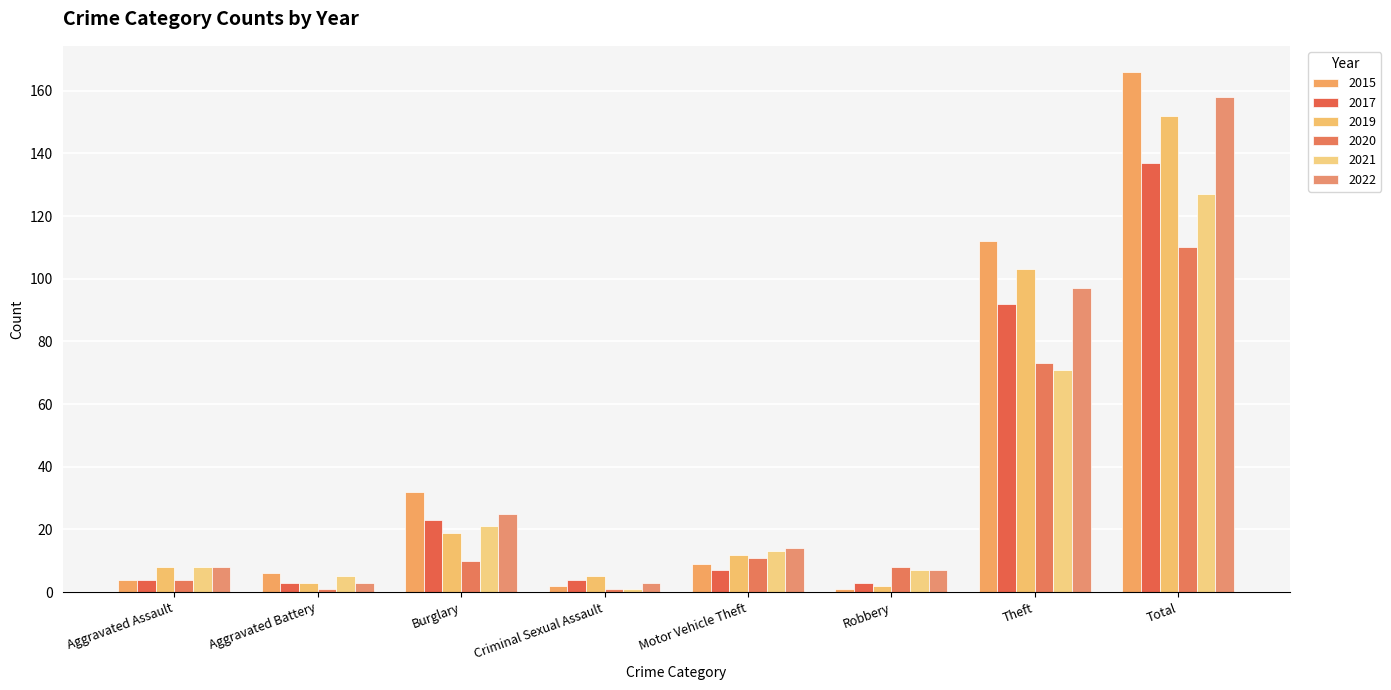

The value of 2022 at Robbery is 11. True or false?

False